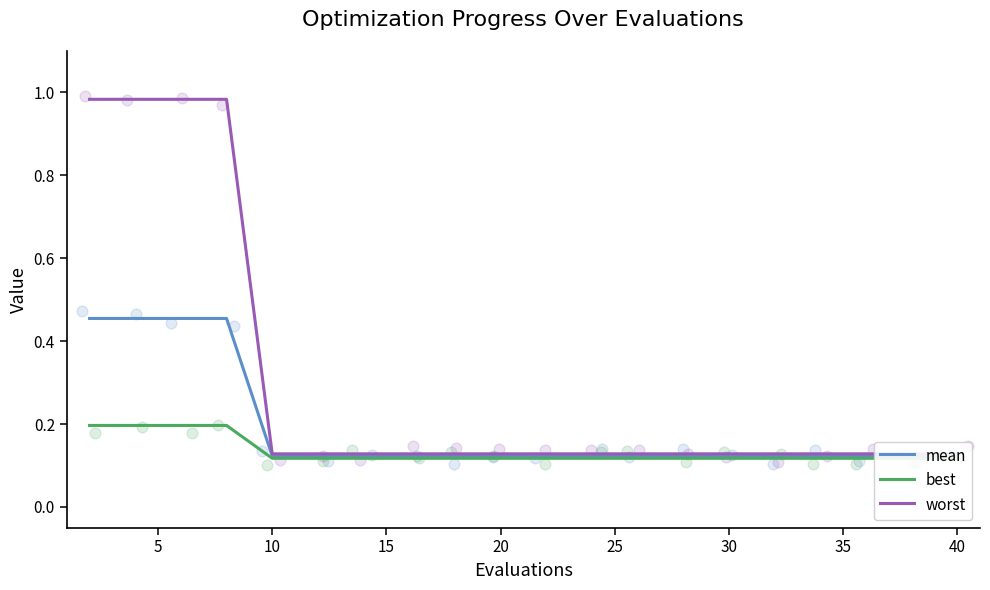

At how many categories does at least one series exceed 0?

20